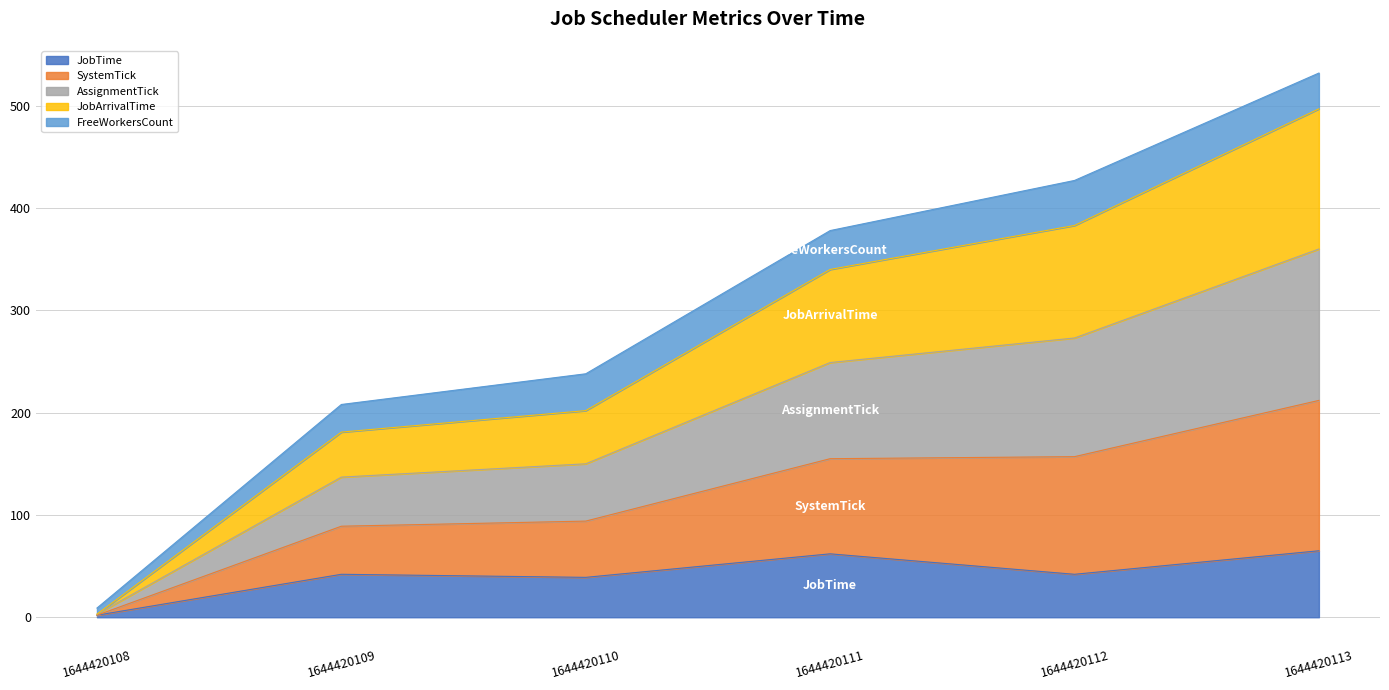

What are all the series names shown in the legend?

JobTime, SystemTick, AssignmentTick, JobArrivalTime, FreeWorkersCount